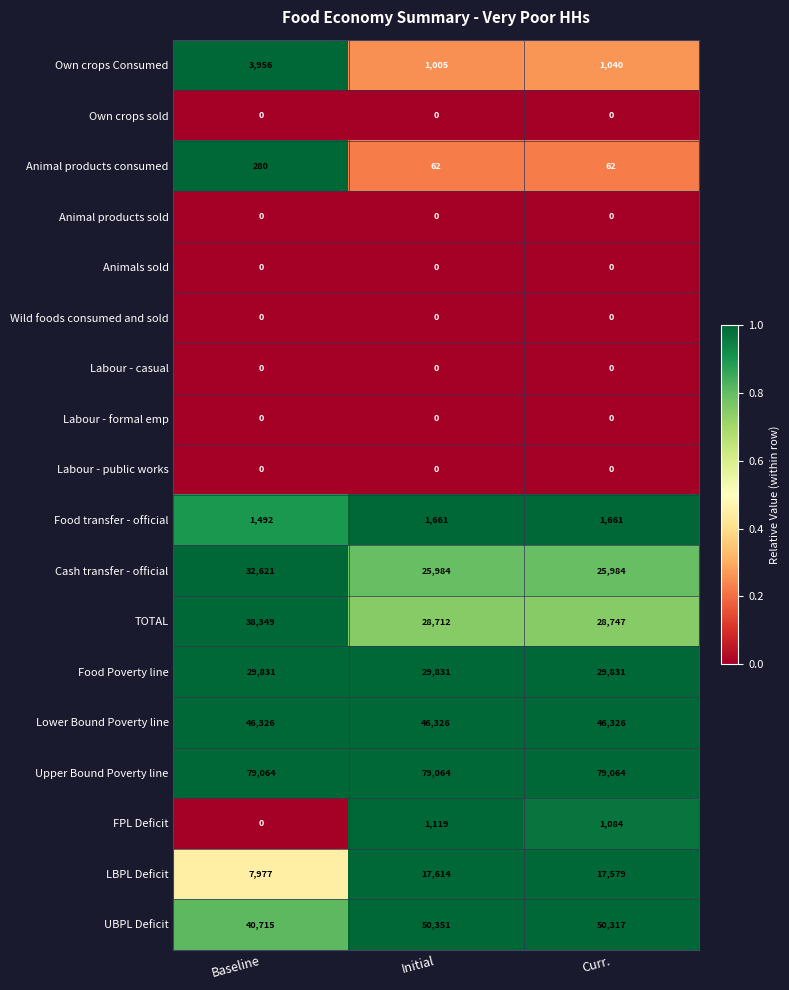

Where is FPL Deficit nearest to the value 559?

Curr.